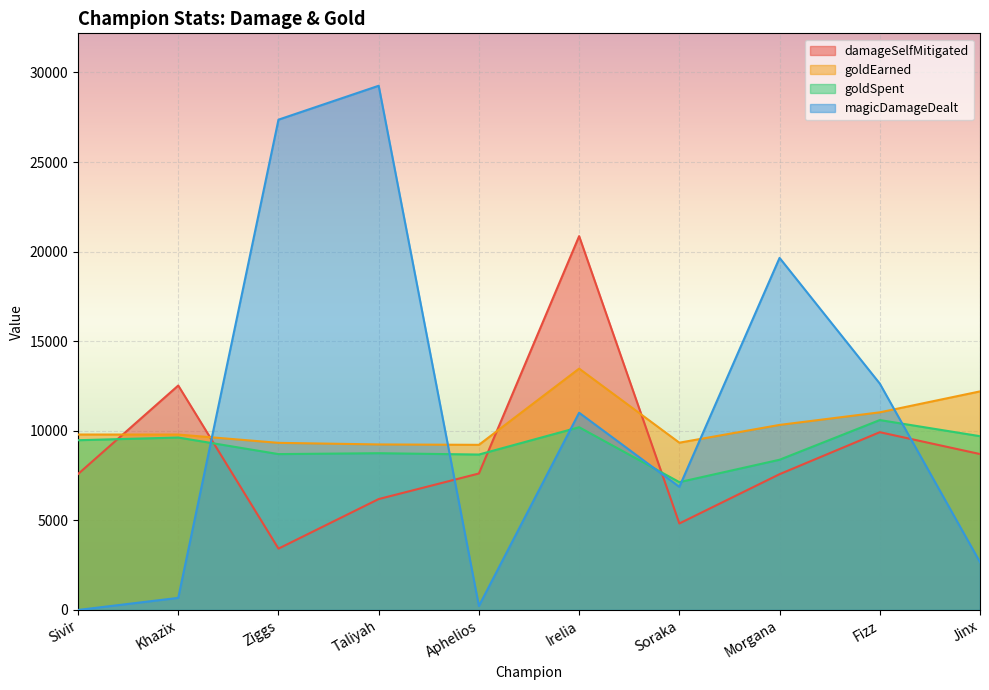

At which category does goldSpent reach its first local peak?

Khazix